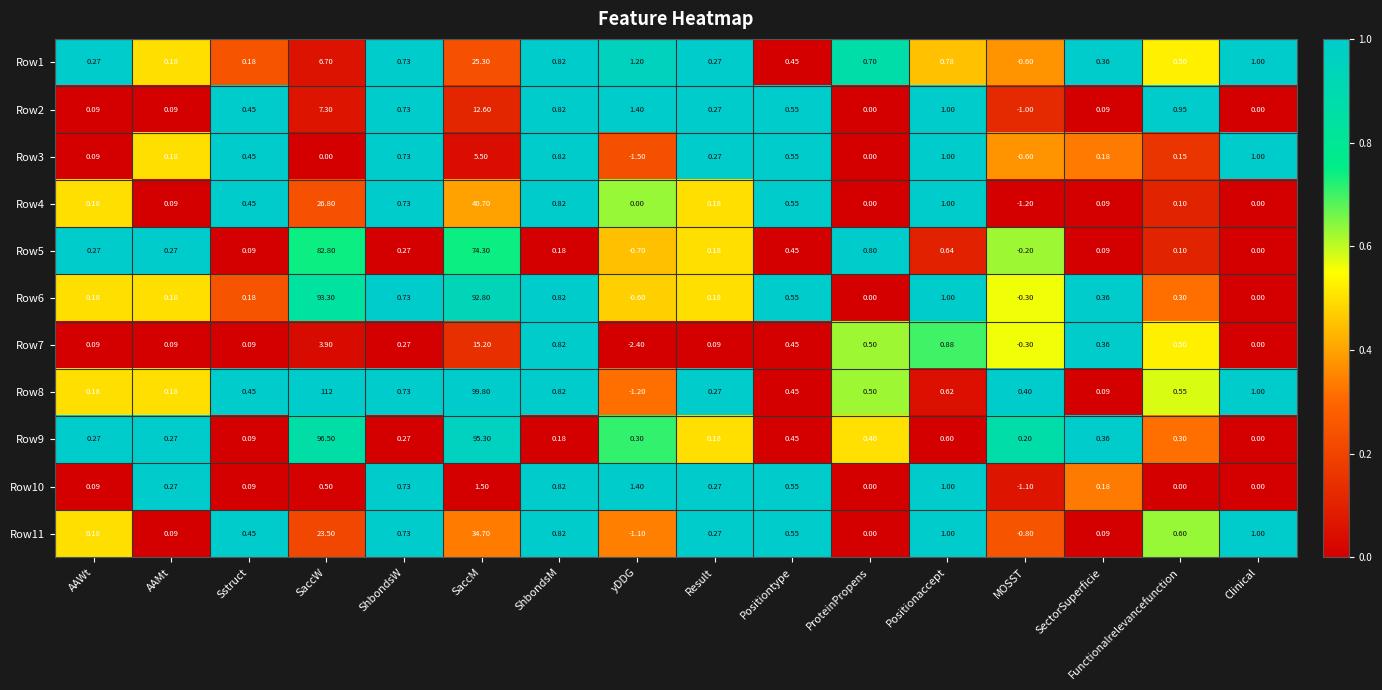

At which category is the sum across all series the highest?

SaccM